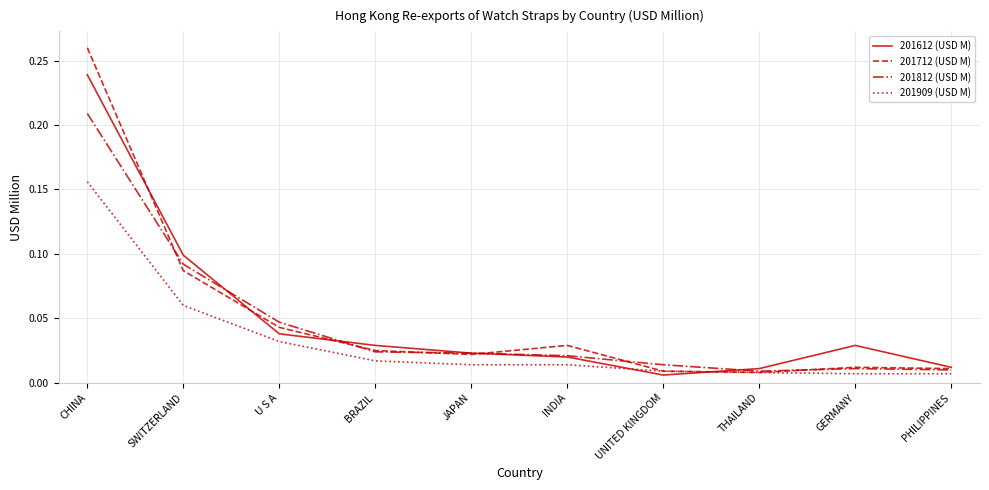

What is the total value across all series at CHINA?

0.9